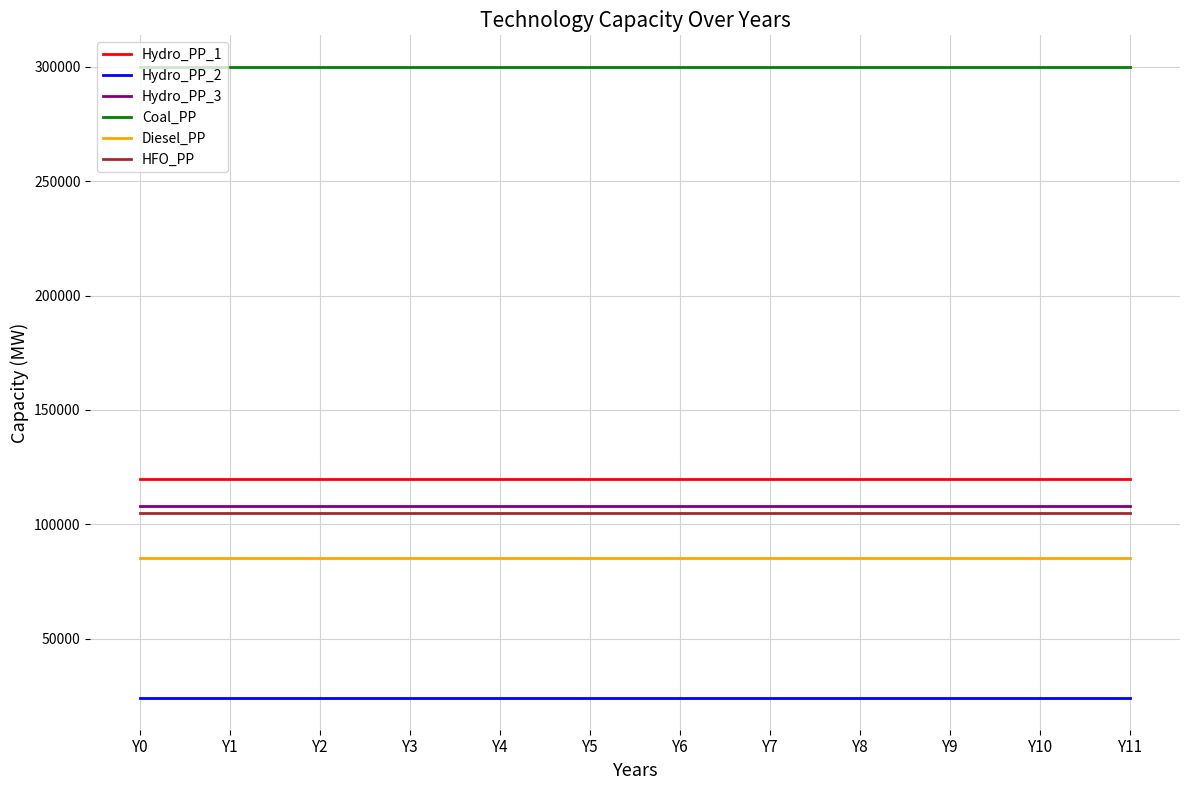

The Hydro_PP_1 series shows 55784 at Y4. True or false?

False